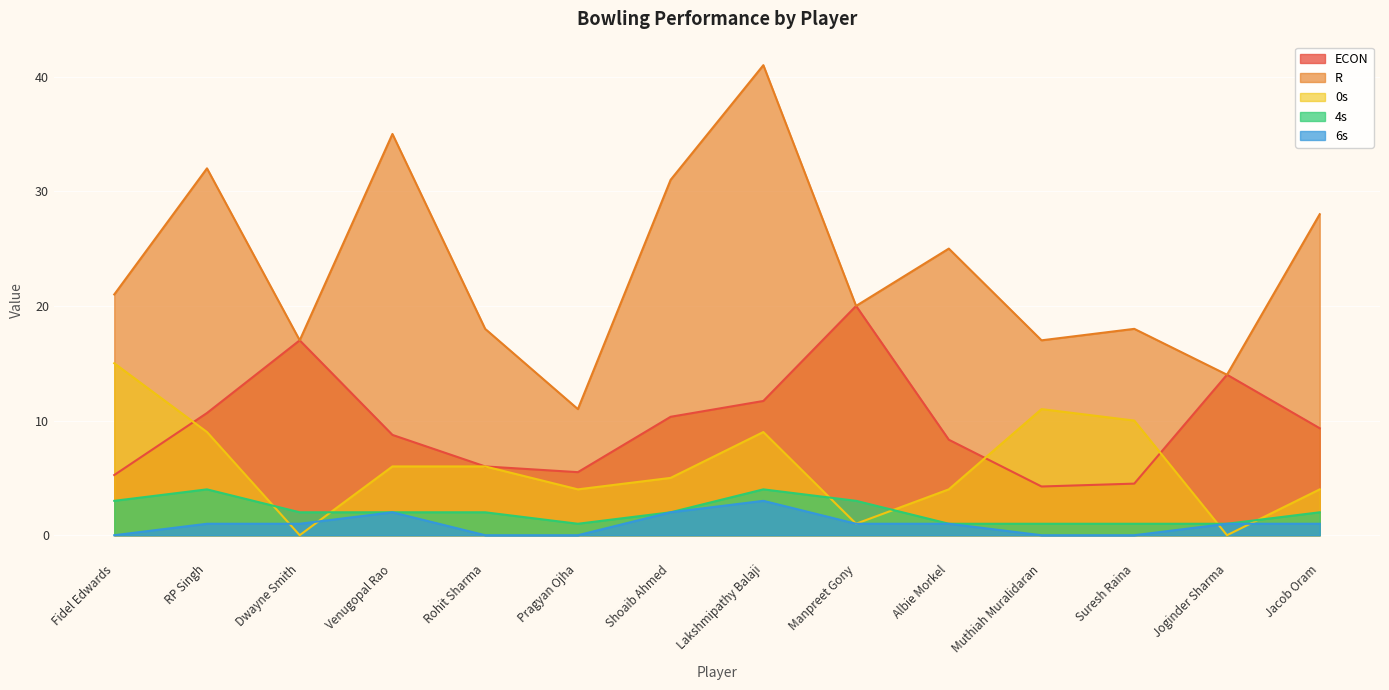

Reading left to right, extract all data points from this chart.

ECON: 5.2	10.7	17.0	8.8	6.0	5.5	10.3	11.7	20.0	8.3	4.2	4.5	14.0	9.3
R: 21.0	32.0	17.0	35.0	18.0	11.0	31.0	41.0	20.0	25.0	17.0	18.0	14.0	28.0
0s: 15.0	9.0	0.0	6.0	6.0	4.0	5.0	9.0	1.0	4.0	11.0	10.0	0.0	4.0
4s: 3.0	4.0	2.0	2.0	2.0	1.0	2.0	4.0	3.0	1.0	1.0	1.0	1.0	2.0
6s: 0.0	1.0	1.0	2.0	0.0	0.0	2.0	3.0	1.0	1.0	0.0	0.0	1.0	1.0